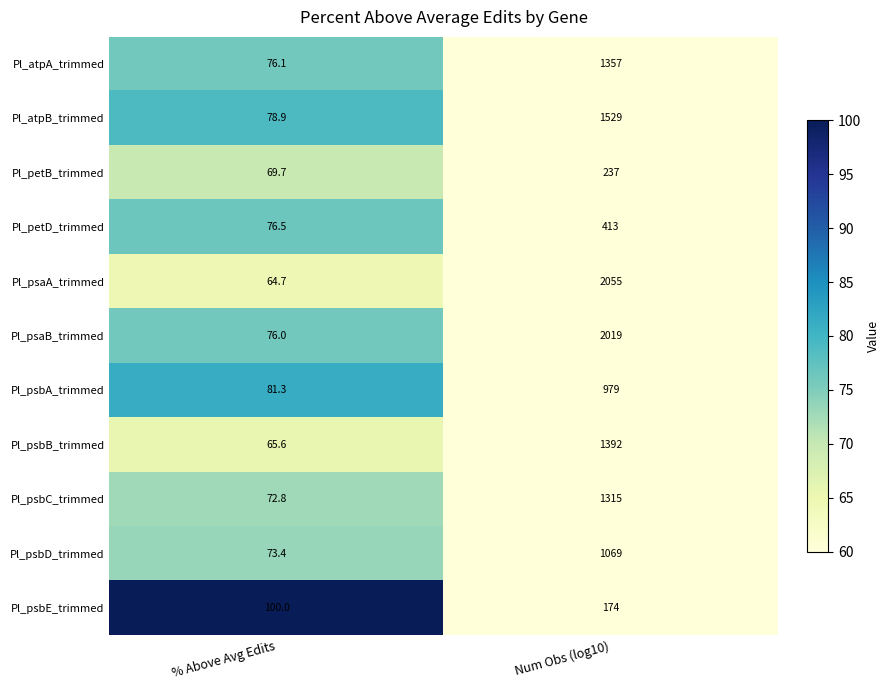

Rank the series by their maximum value, from highest to lowest.

Pl_psaA_trimmed, Pl_psaB_trimmed, Pl_atpB_trimmed, Pl_psbB_trimmed, Pl_atpA_trimmed, Pl_psbC_trimmed, Pl_psbD_trimmed, Pl_psbA_trimmed, Pl_petD_trimmed, Pl_petB_trimmed, Pl_psbE_trimmed